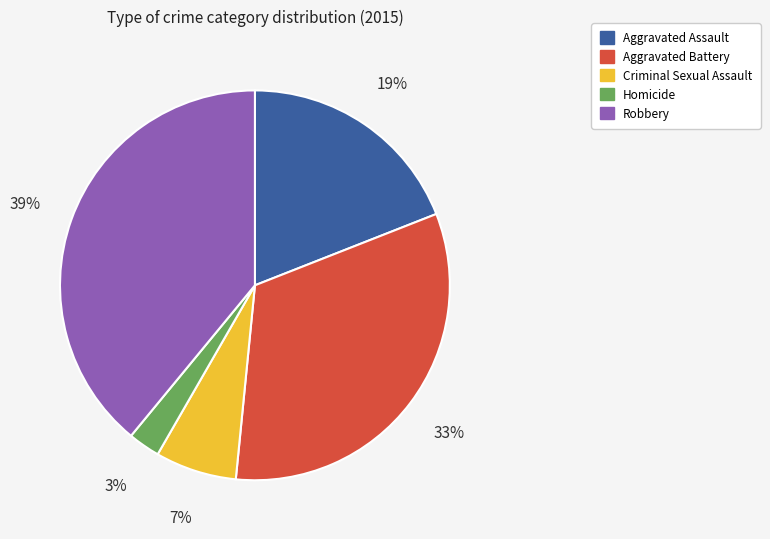

The Robbery slice represents 32% of the pie. True or false?

False